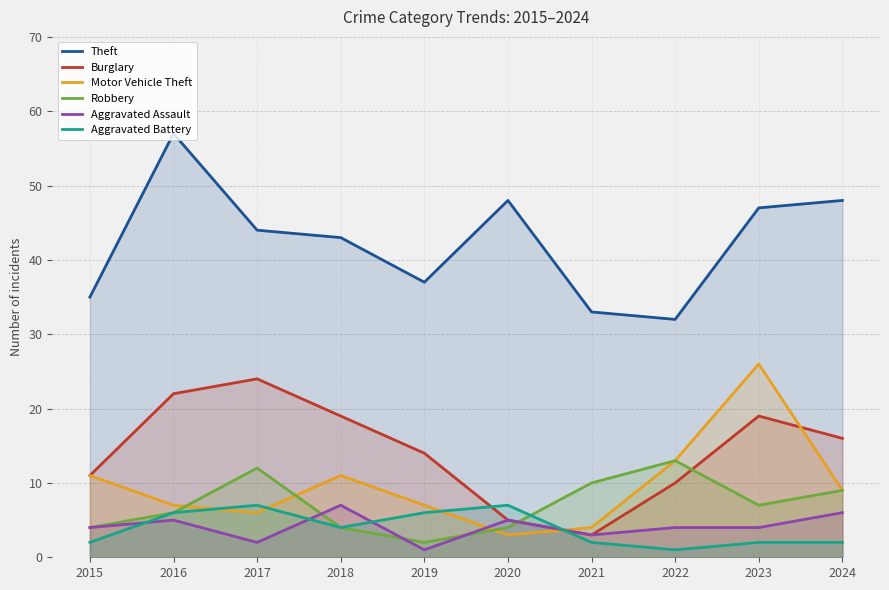

Count the number of data series in this chart.

6